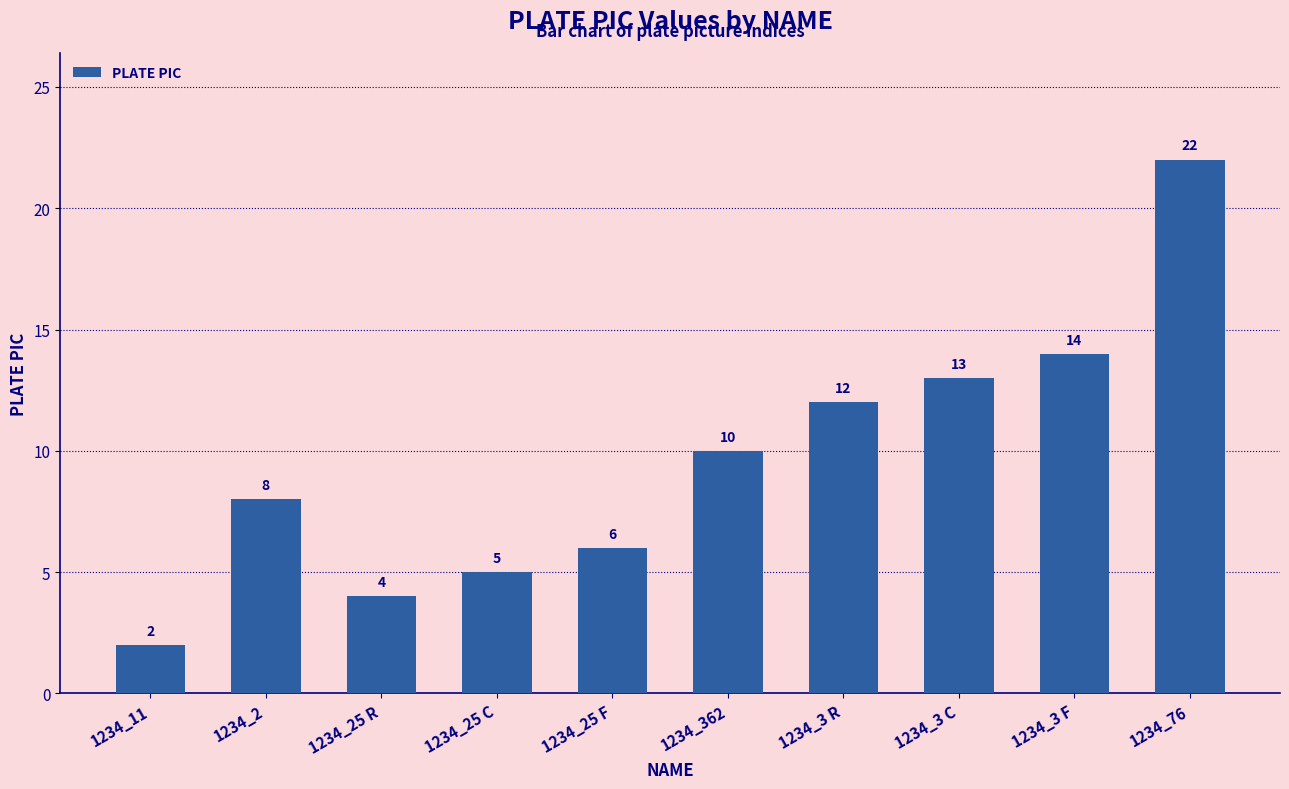

How many categories are shown in the chart?

10